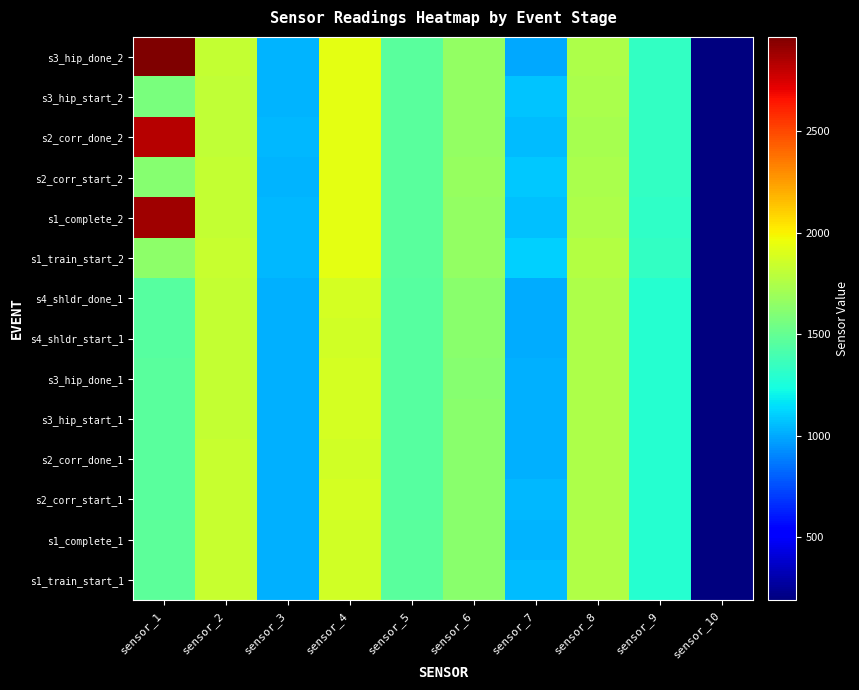

At how many categories does at least one series exceed 2837?

1